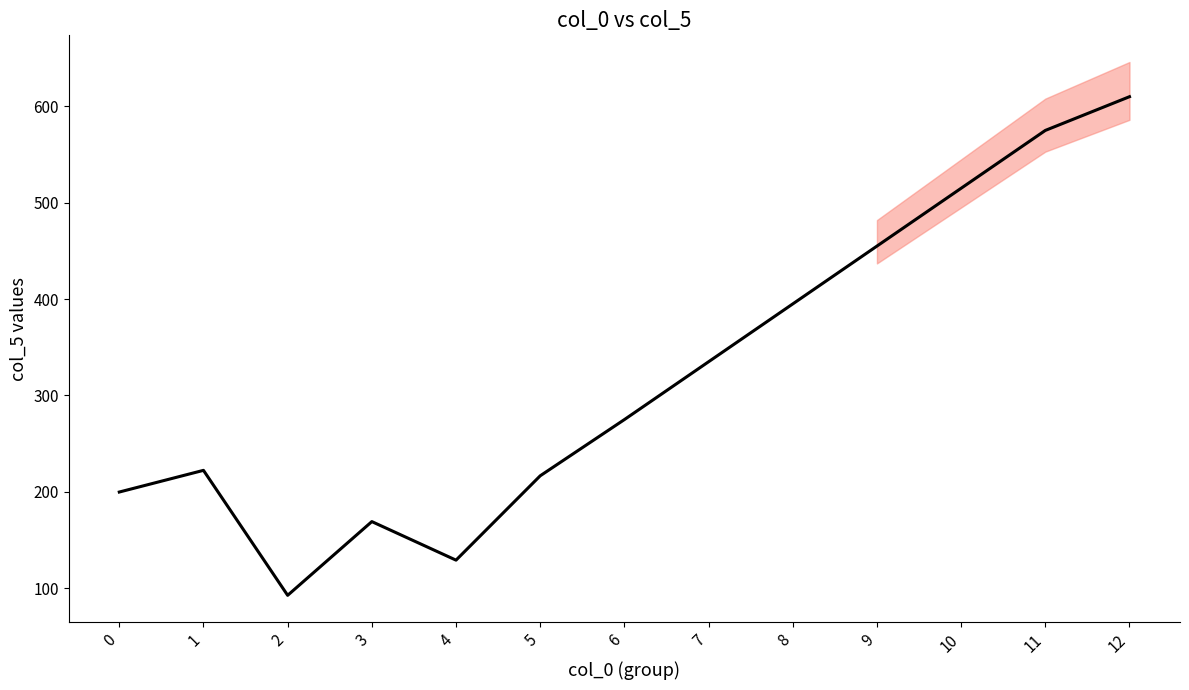

What is the difference between the maximum and minimum values?

517.3